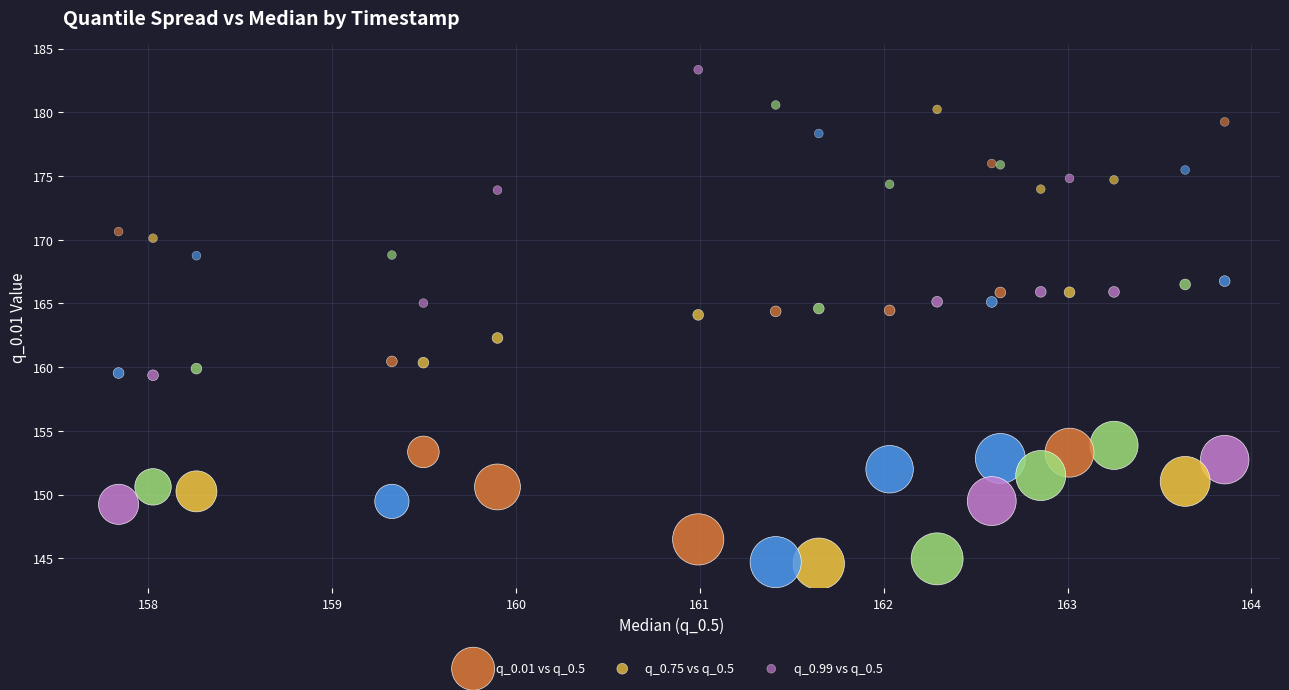

Which series contains the lowest Y value?

q_0.01 vs q_0.5